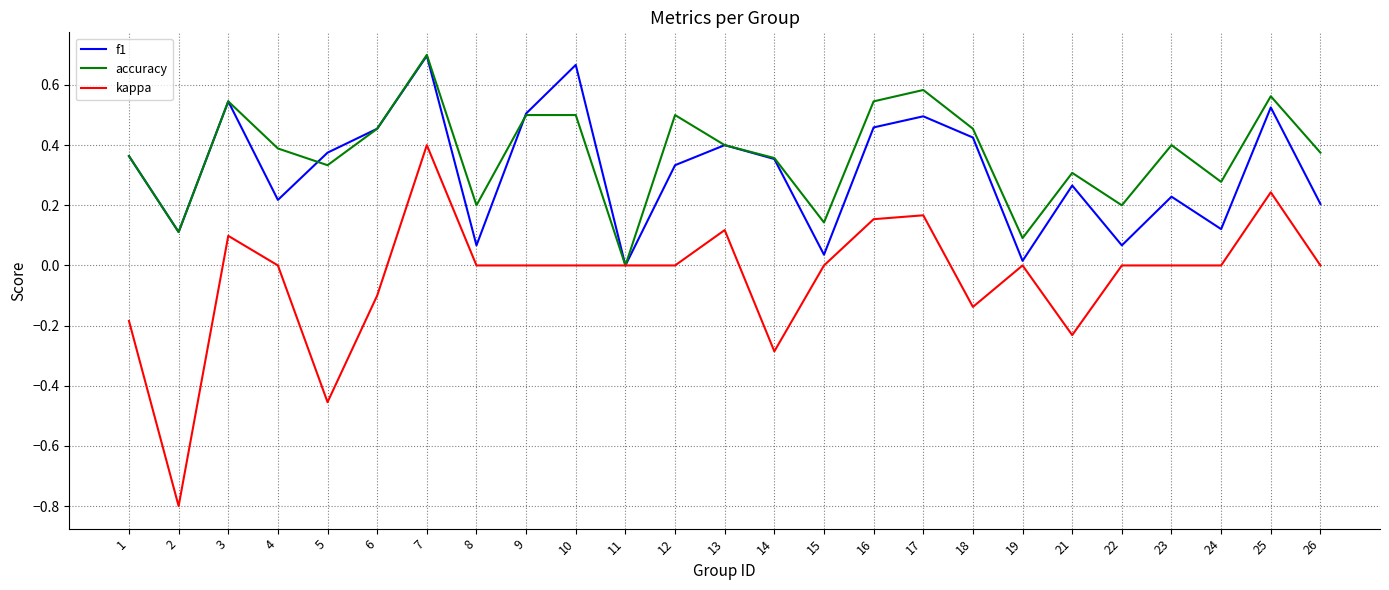

True or false: kappa has a value of 0.0 at 26.

True